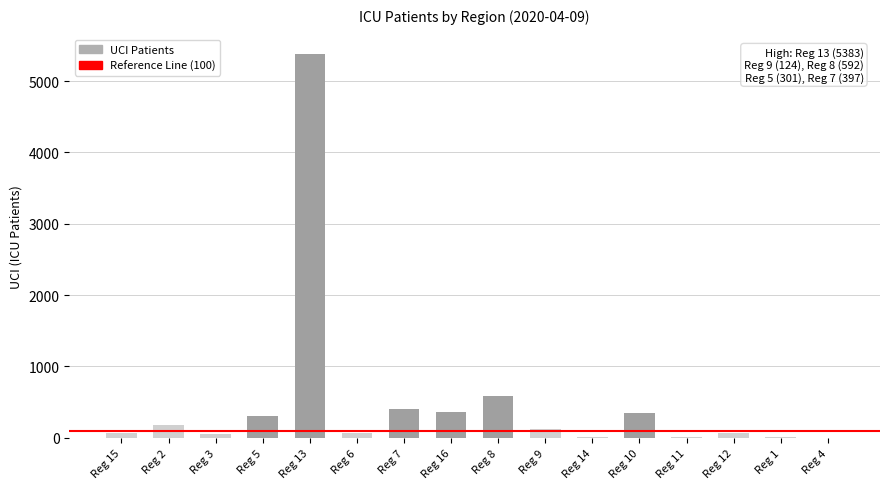

What is the change in value from Reg 2 to Reg 8?

+410